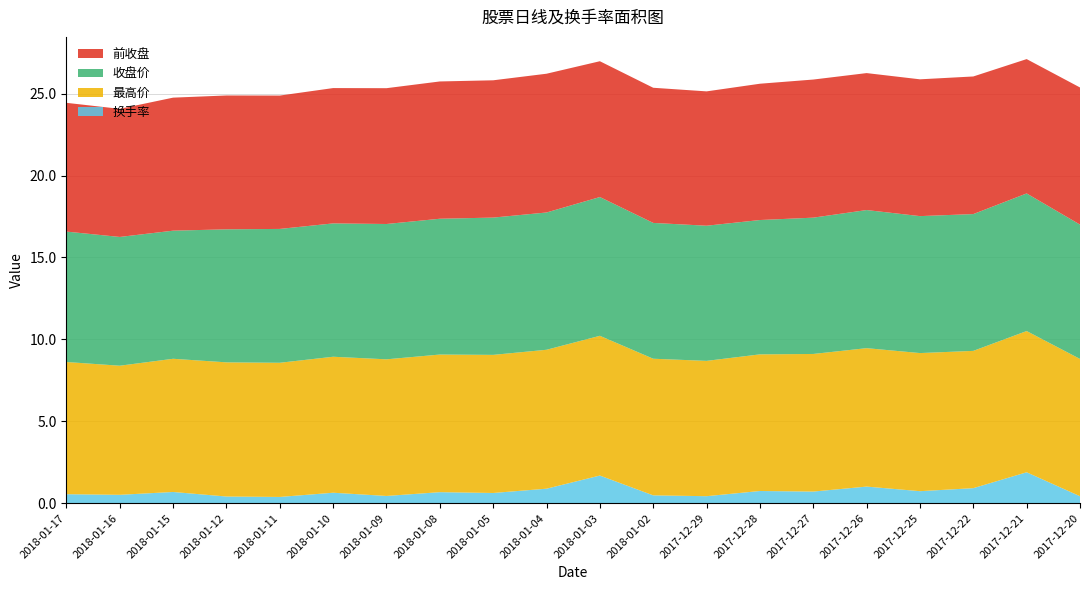

Reading left to right, list all the values displayed in this chart.

换手率: 0.5	0.5	0.7	0.4	0.4	0.6	0.4	0.7	0.6	0.9	1.7	0.5	0.4	0.7	0.7	1.0	0.7	0.9	1.9	0.4
最高价: 8.1	7.9	8.1	8.2	8.2	8.3	8.3	8.4	8.4	8.5	8.5	8.3	8.3	8.3	8.4	8.4	8.4	8.4	8.6	8.4
收盘价: 8.0	7.9	7.8	8.1	8.2	8.1	8.3	8.3	8.4	8.4	8.5	8.3	8.2	8.2	8.3	8.4	8.4	8.3	8.4	8.2
前收盘: 7.9	7.8	8.1	8.2	8.1	8.3	8.3	8.4	8.4	8.5	8.3	8.2	8.2	8.3	8.4	8.4	8.3	8.4	8.2	8.4